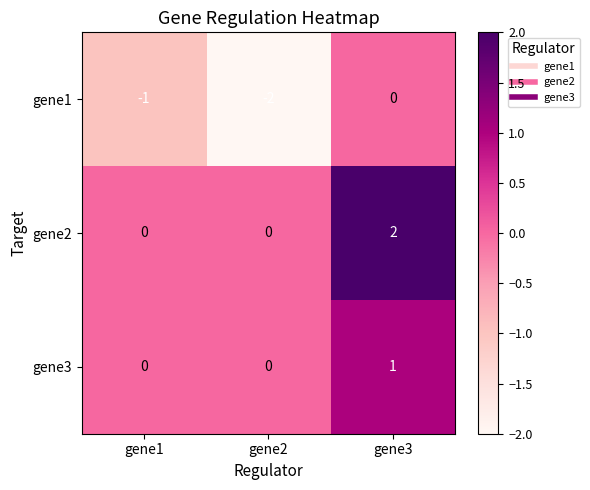

At which category is the sum across all series the highest?

gene3